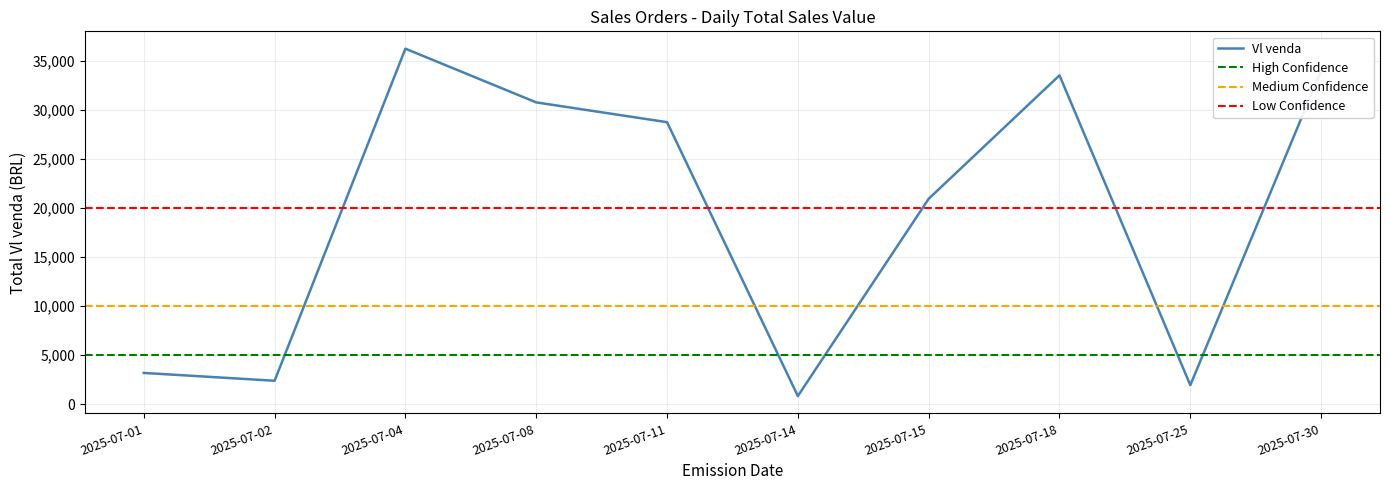

Which has a higher value, 2025-07-18 or 2025-07-30?

2025-07-30